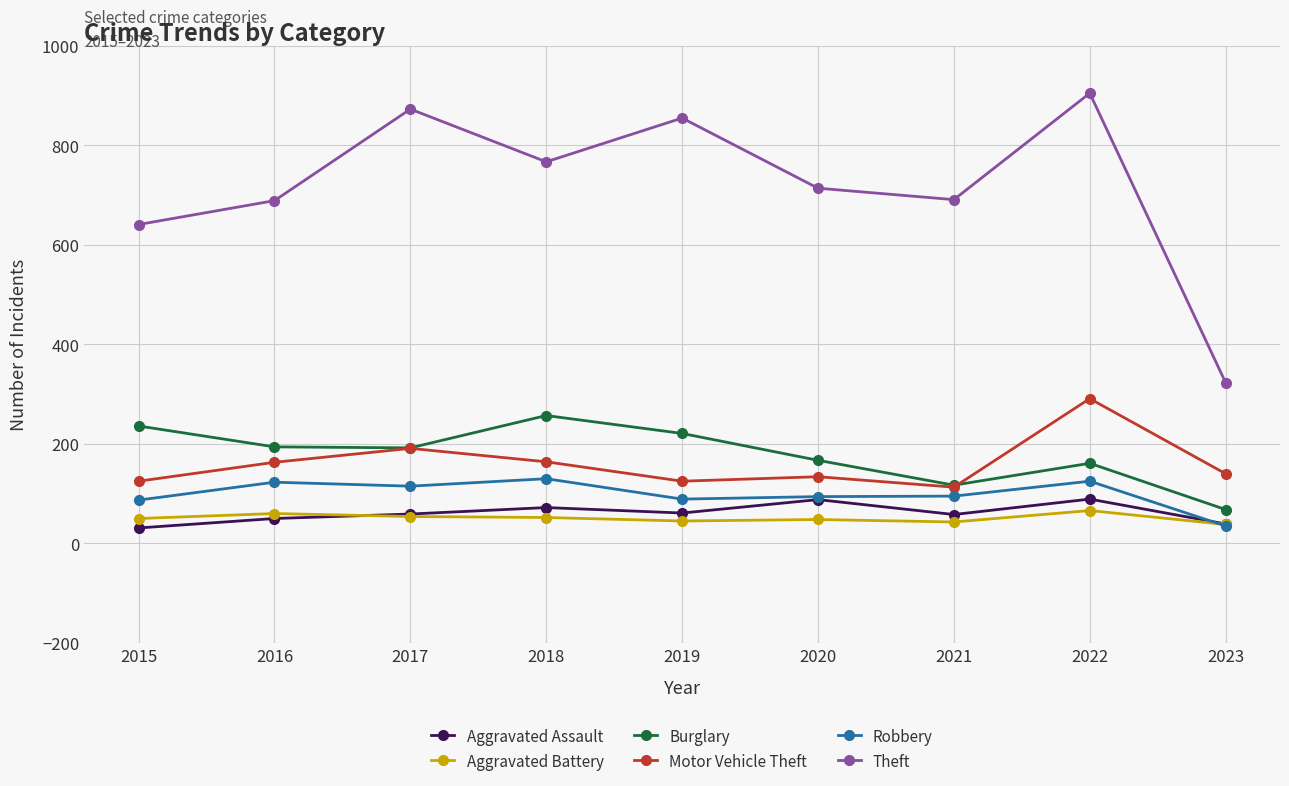

Which series has the largest total across all categories?

Theft